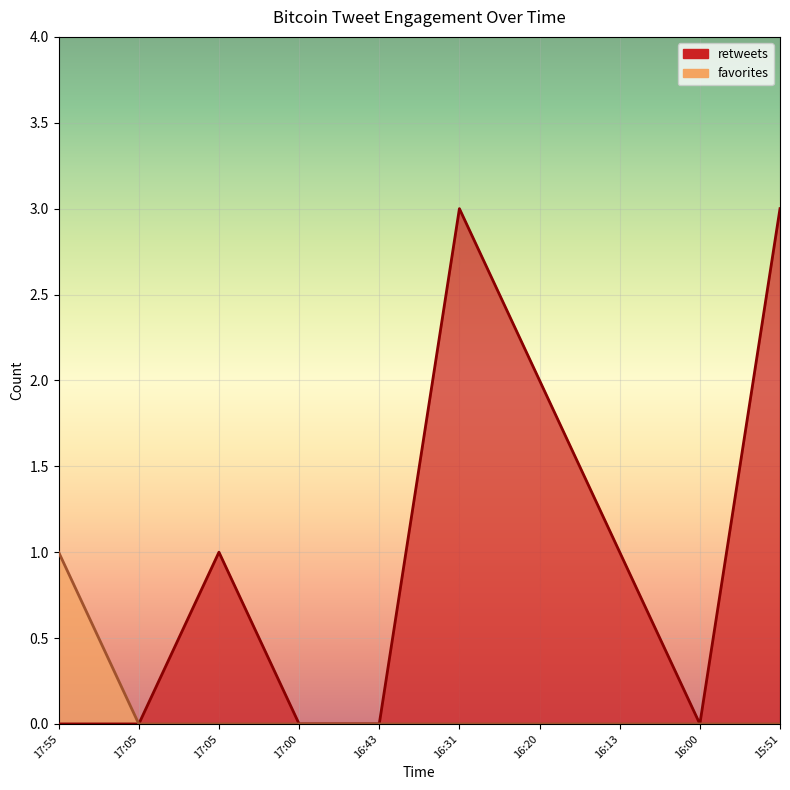

True or false: retweets and favorites cross at least once.

False